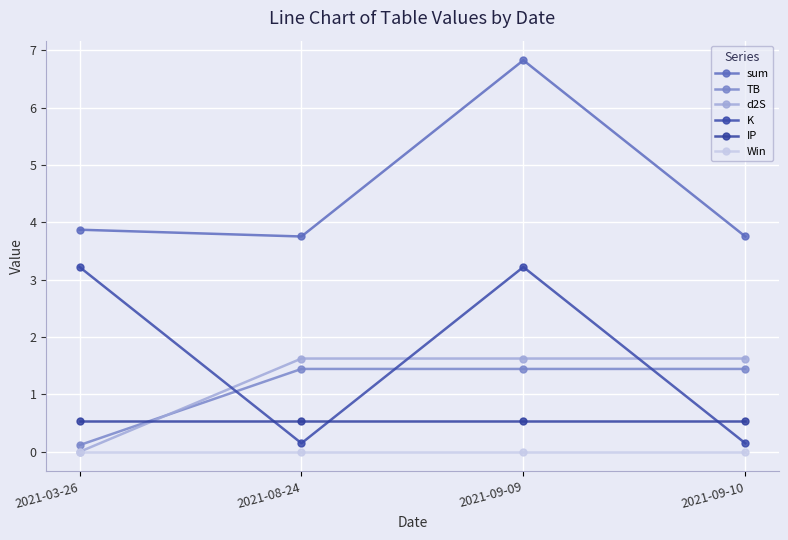

Reading left to right, extract all data points from this chart.

sum: 3.9	3.8	6.8	3.8
TB: 0.1	1.4	1.4	1.4
d2S: 0.0	1.6	1.6	1.6
K: 3.2	0.1	3.2	0.1
IP: 0.5	0.5	0.5	0.5
Win: 0.0	0.0	0.0	0.0